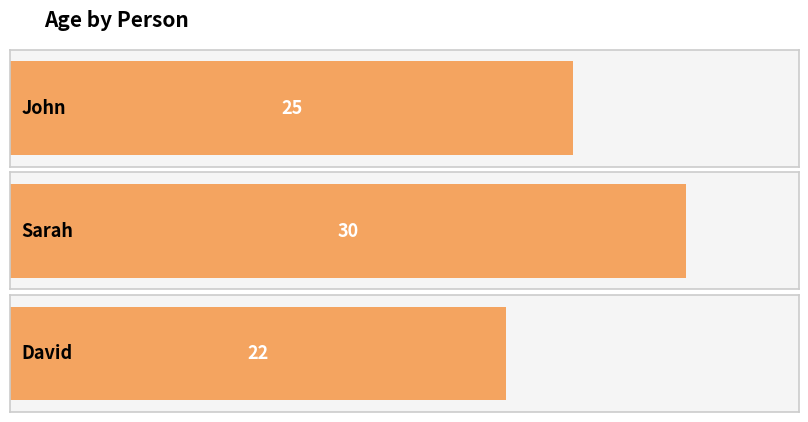

What is the sum of all values?

77